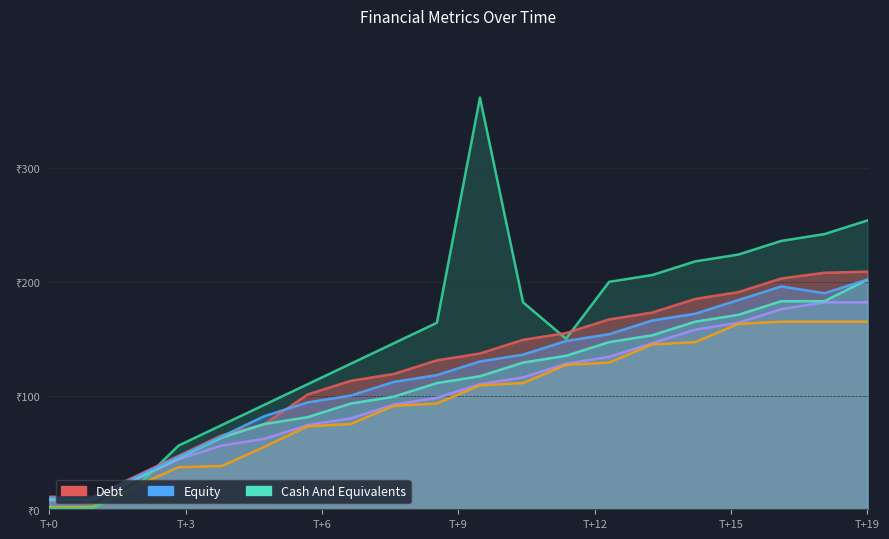

At 8, list the series in order from smallest to largest.

col_16, col_8, col_9, col_10, col_11, col_15